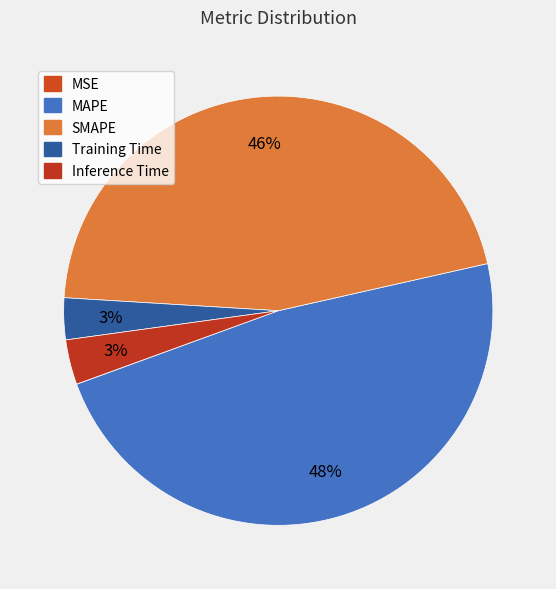

How many slices are in this pie chart?

5